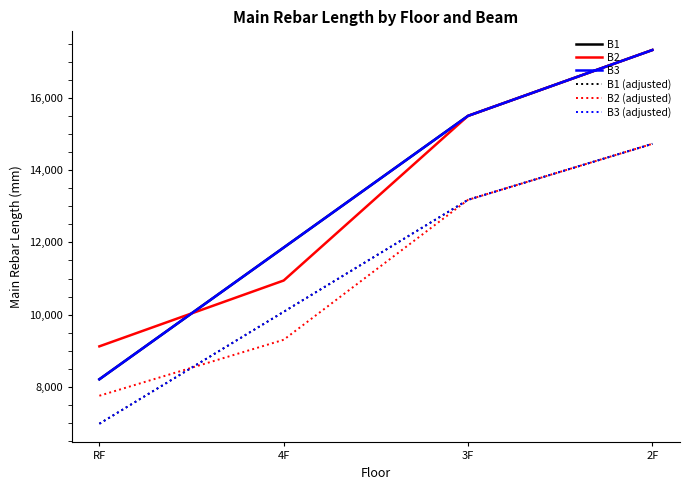

After their last crossing, which series has the higher values: B3 (adjusted) or B2 (adjusted)?

B3 (adjusted)